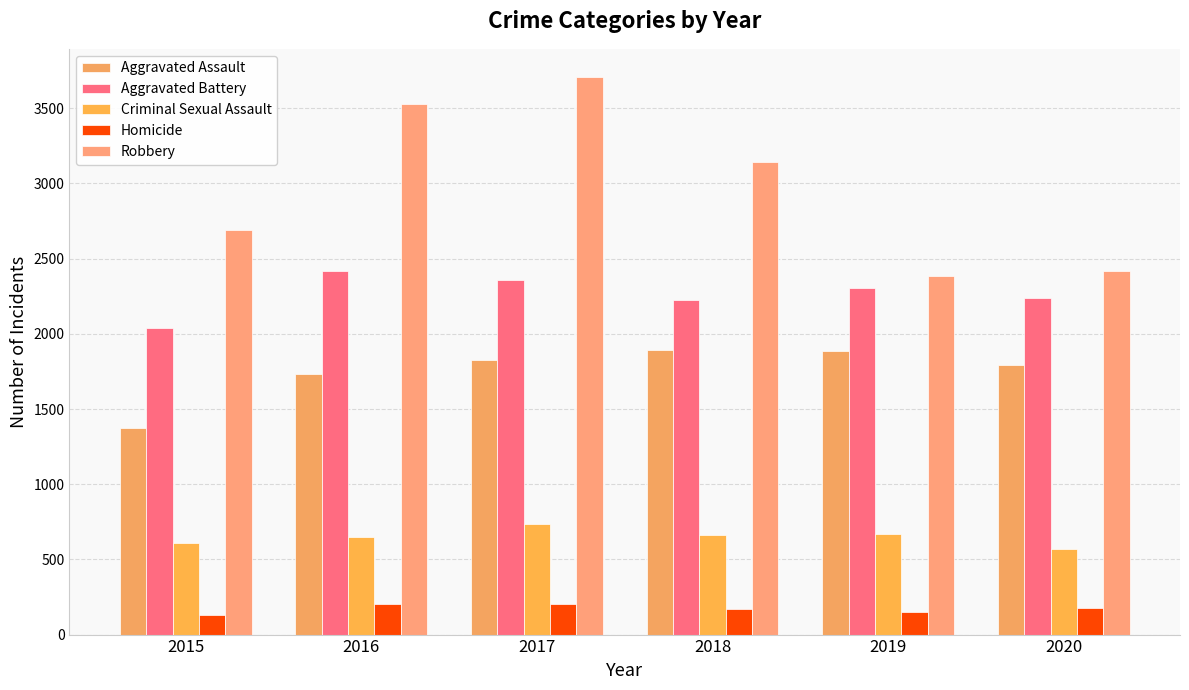

At 2018, list the series in order from smallest to largest.

Homicide, Criminal Sexual Assault, Aggravated Assault, Aggravated Battery, Robbery